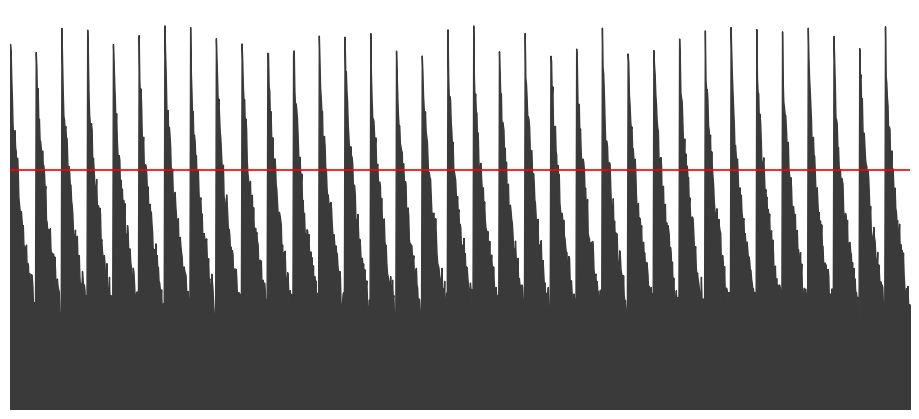

What is the difference between the second highest and second lowest values?

80.2